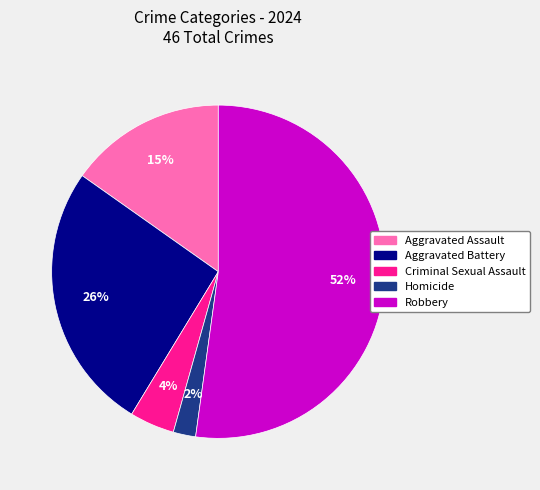

True or false: Aggravated Assault accounts for 15% of the total.

True